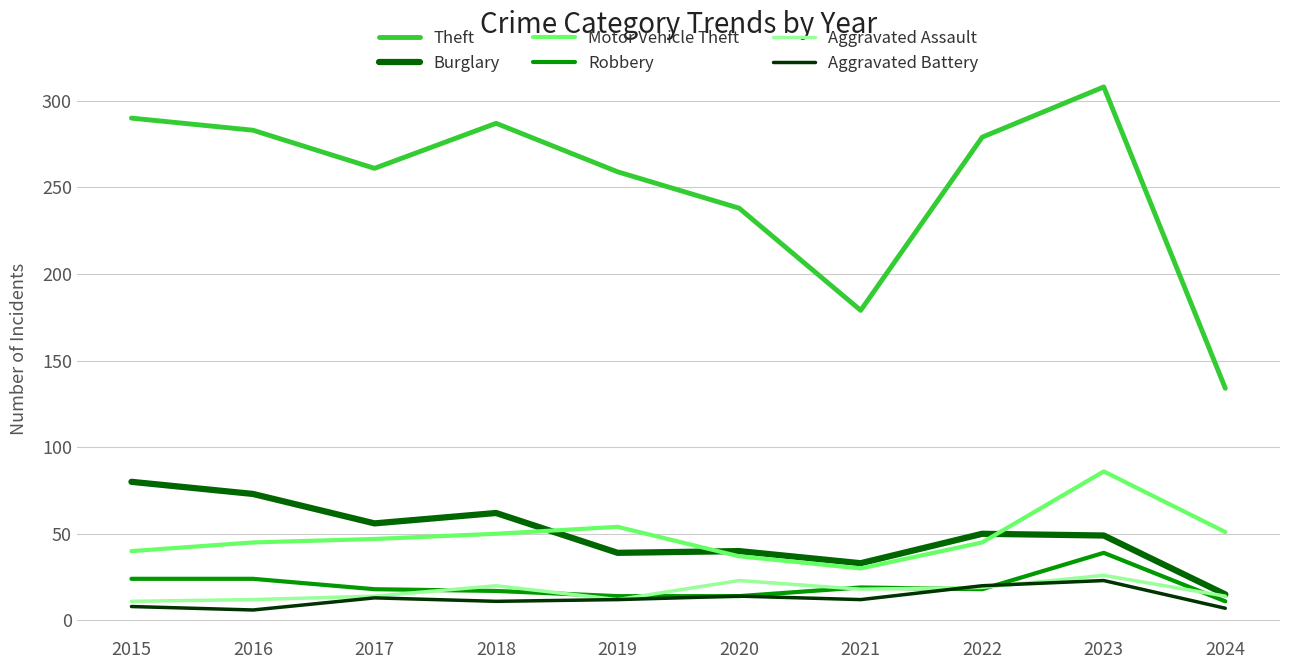

Does the chart have visible grid lines?

Yes